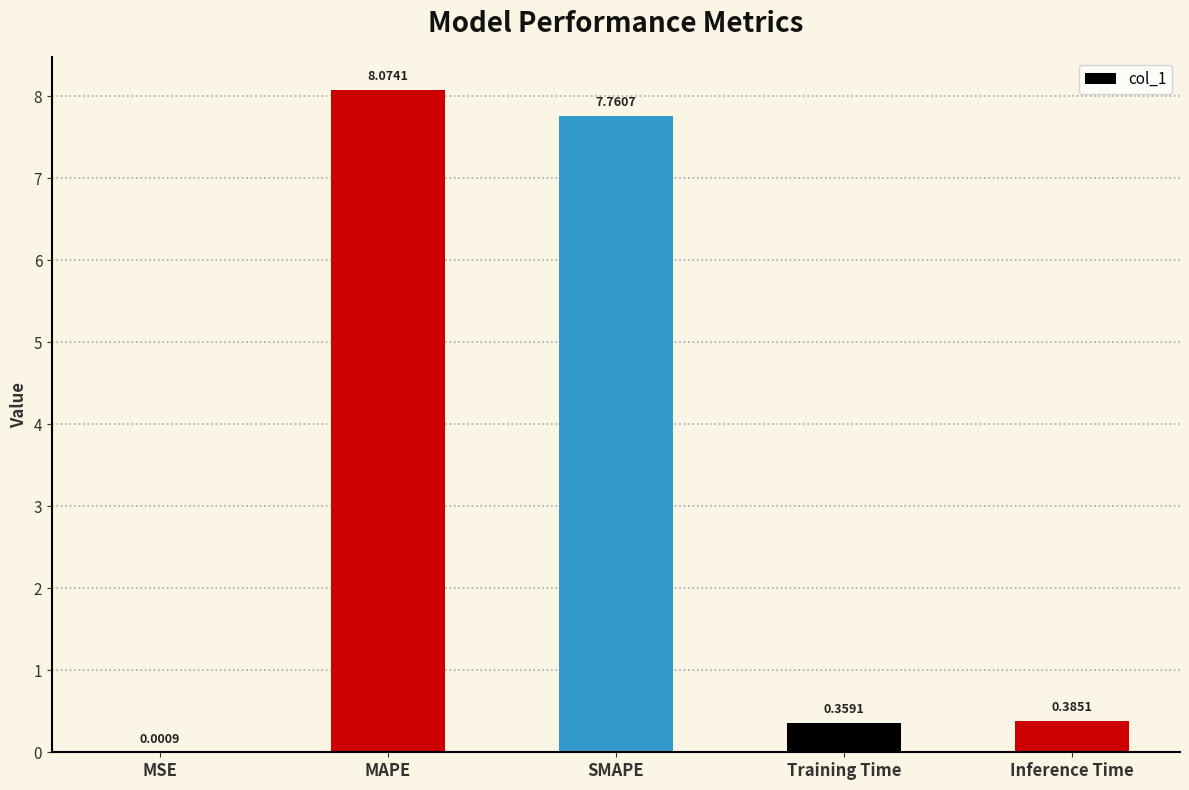

Are the bars horizontal?

No